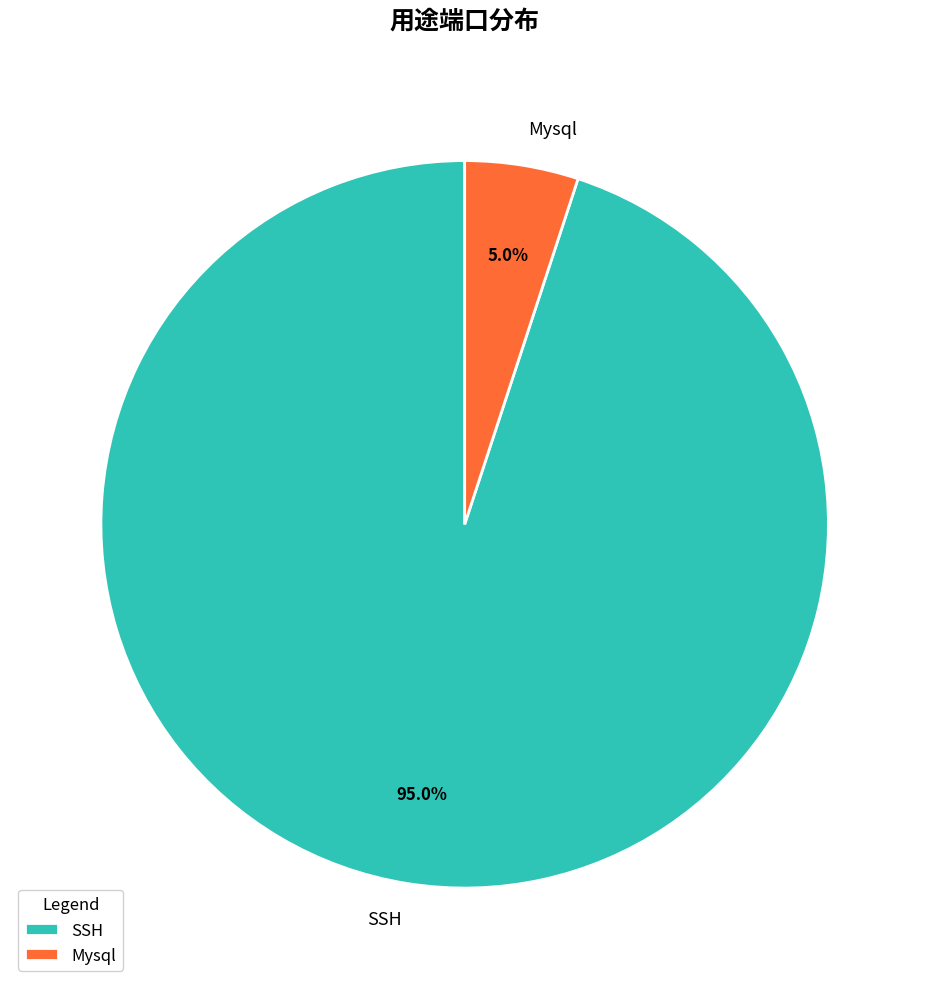

Does Mysql represent more than half of the total?

No